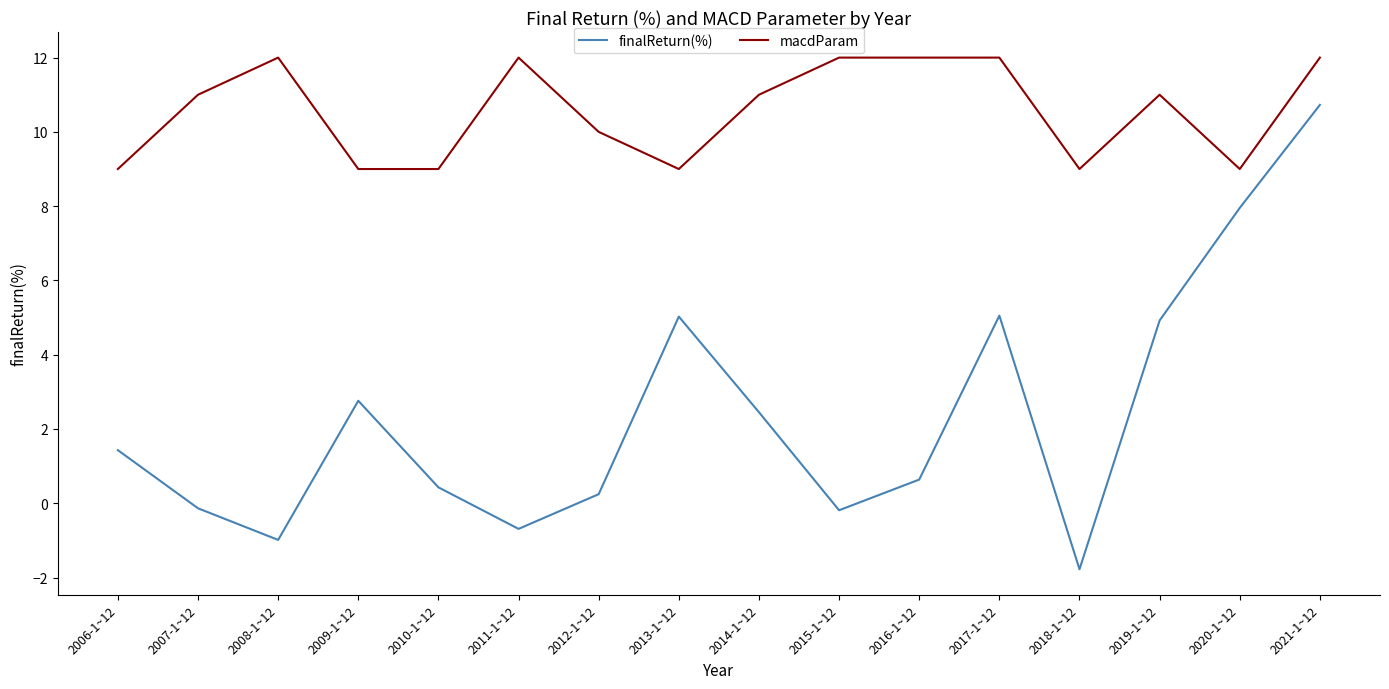

What is the minimum value shown in the chart?

-1.8